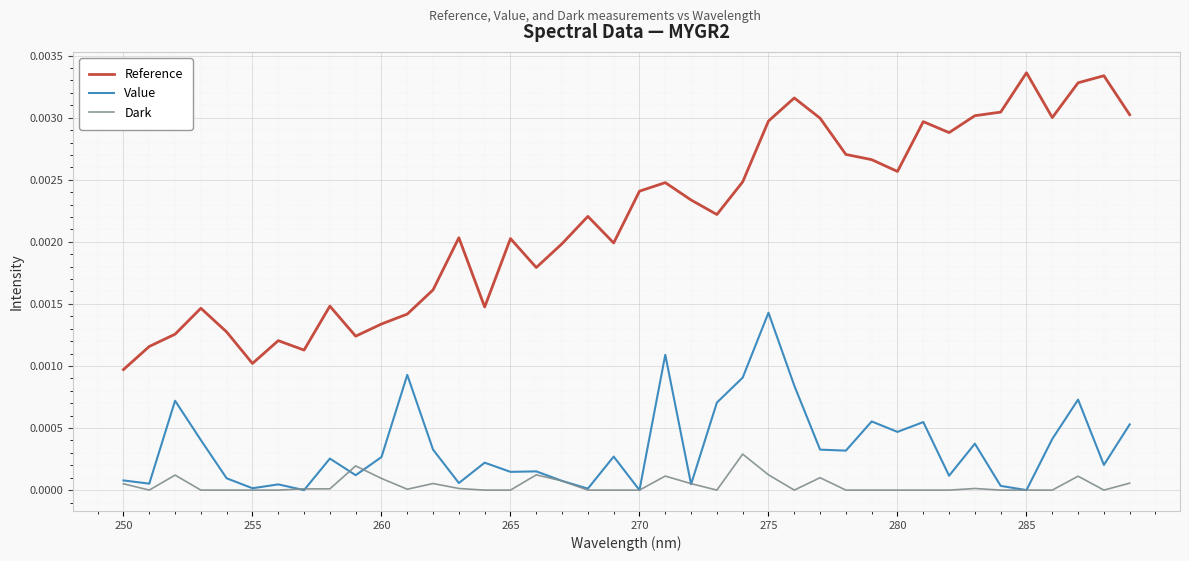

True or false: Reference and Value cross at least once.

False